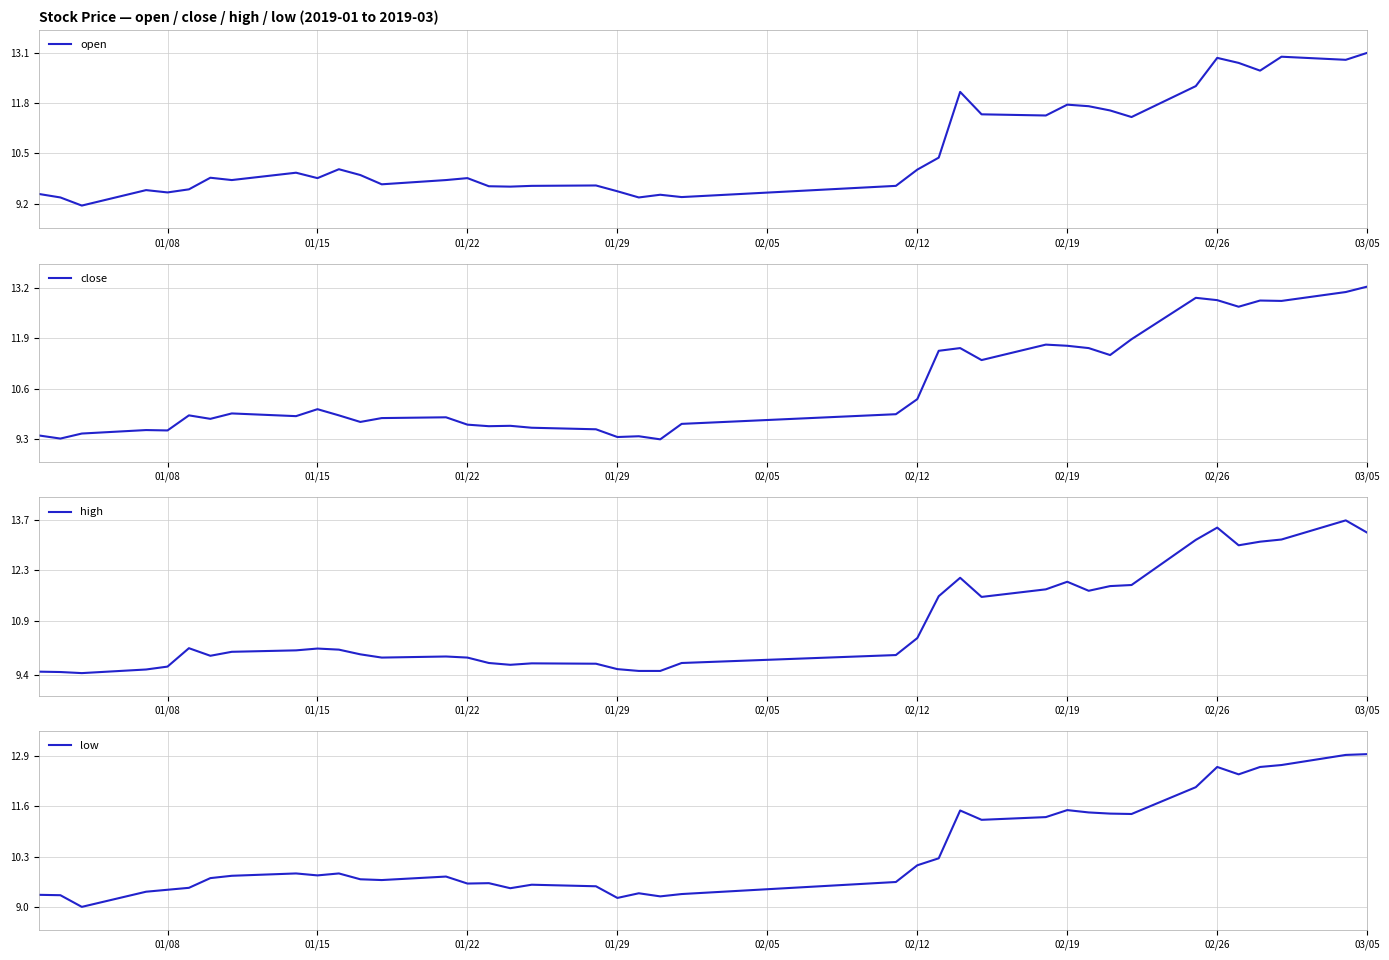

How many interior local valleys does the low series have?

10